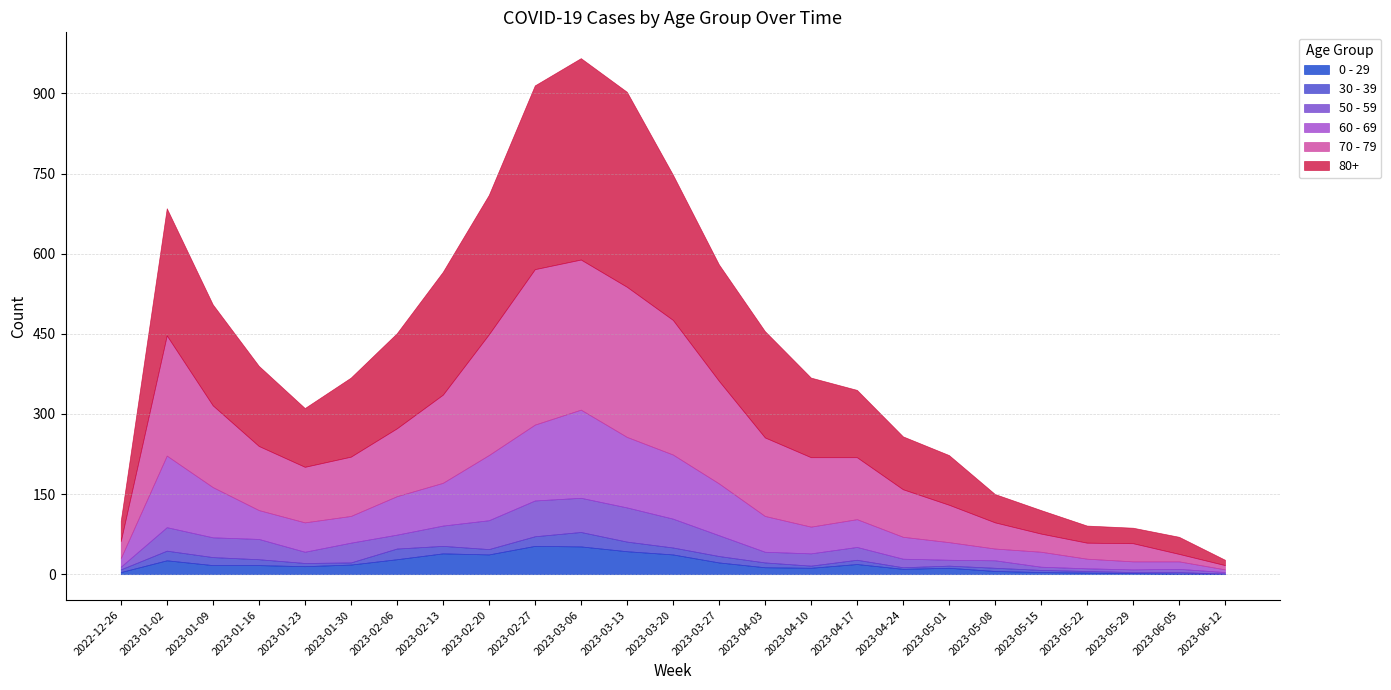

What is the difference between the maximum and second lowest values in the 80+ series?

348